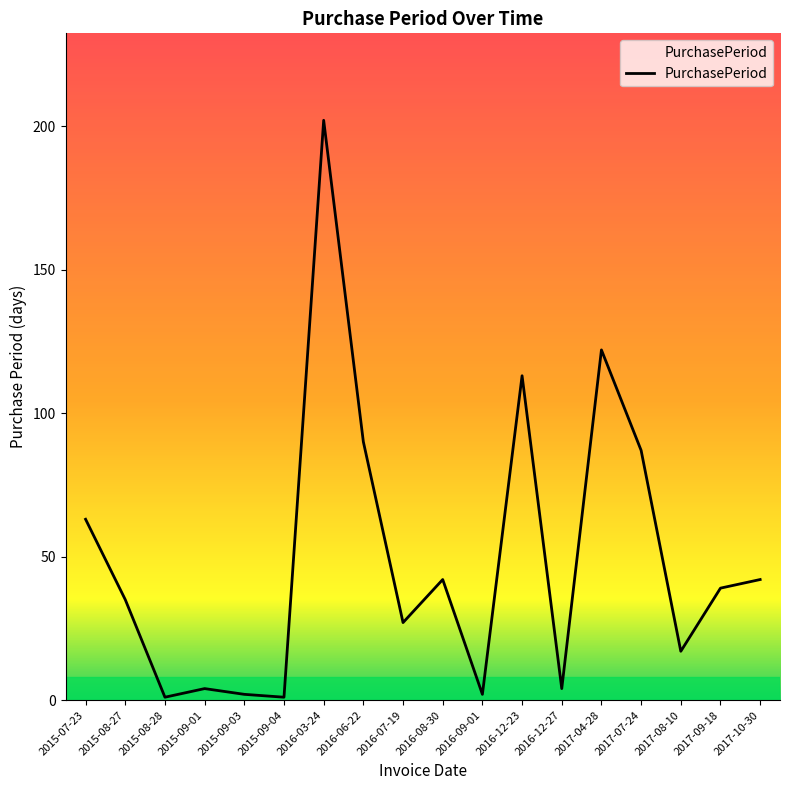

What is the difference between the maximum and minimum values?

201